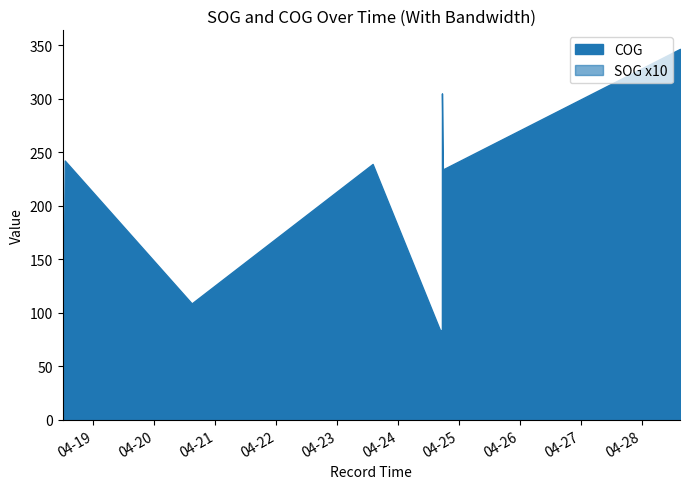

True or false: COG and SOG intersect in this chart.

True